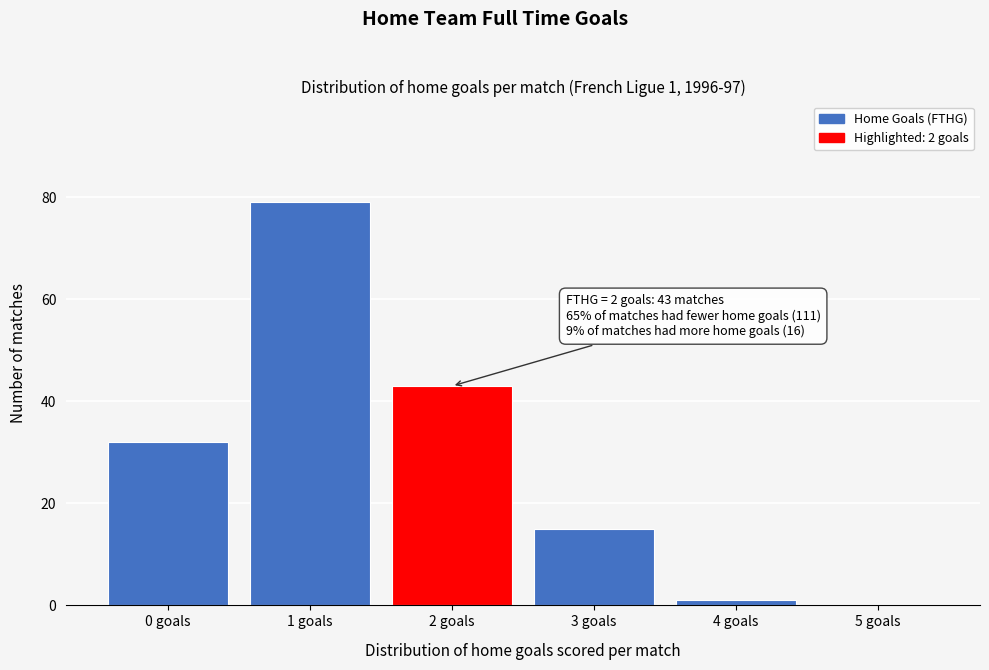

Reading right to left, list all the values displayed in this chart.

5 goals=0	4 goals=1	3 goals=15	2 goals=43	1 goals=79	0 goals=32